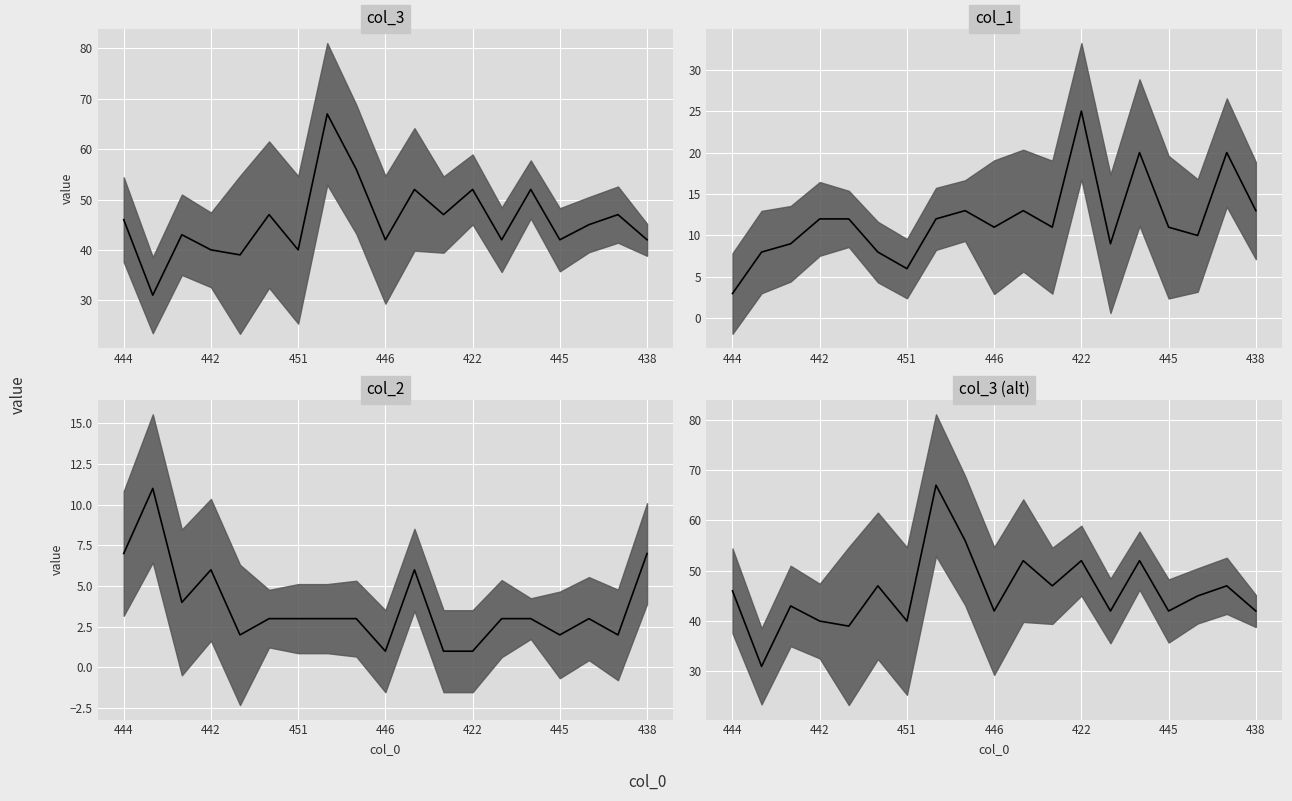

What is the value of the col_3 point at the 19th from the left?

42